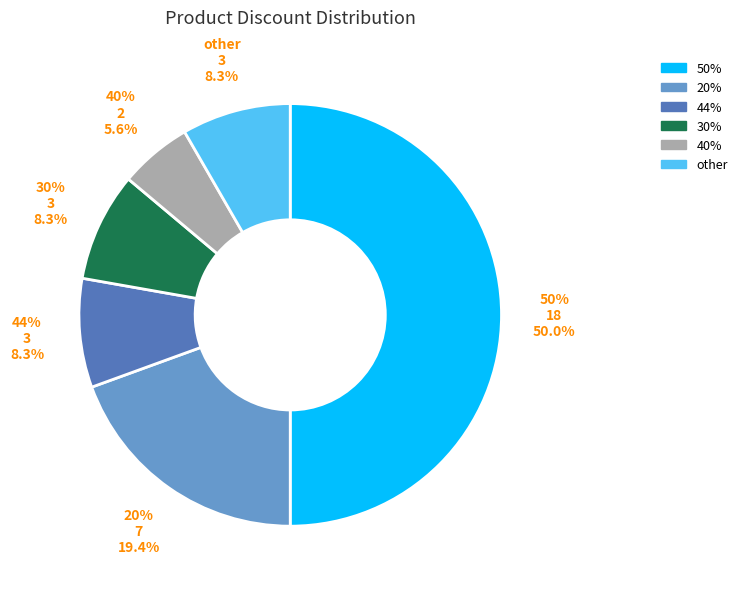

Count the number of slices in the pie.

6